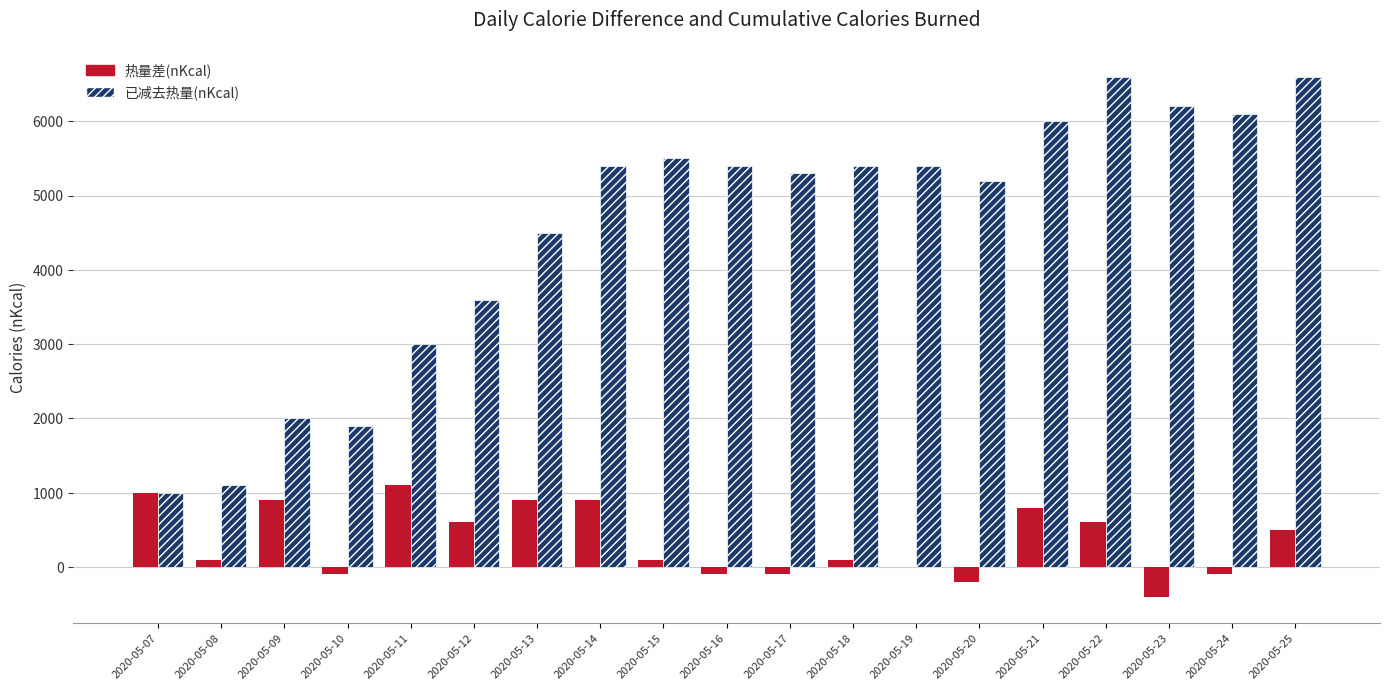

Count the number of data series in this chart.

2